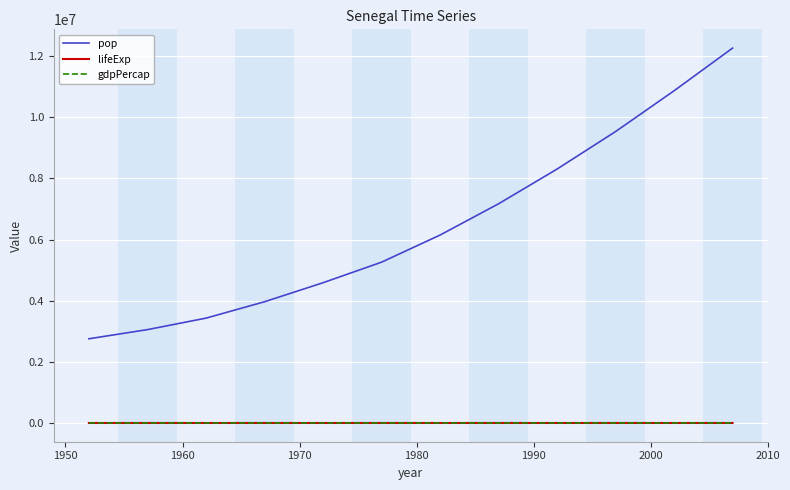

Which series has the largest total across all categories?

pop